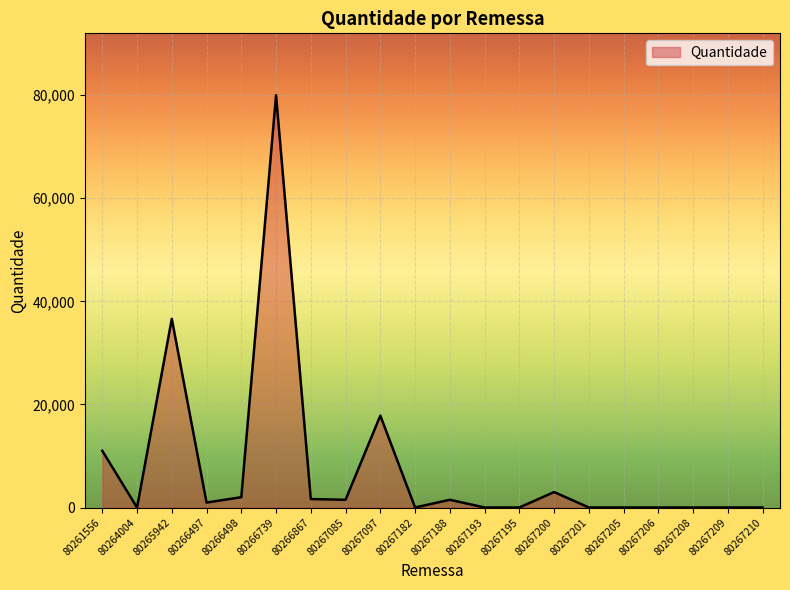

What is the minimum value shown in the chart?

1